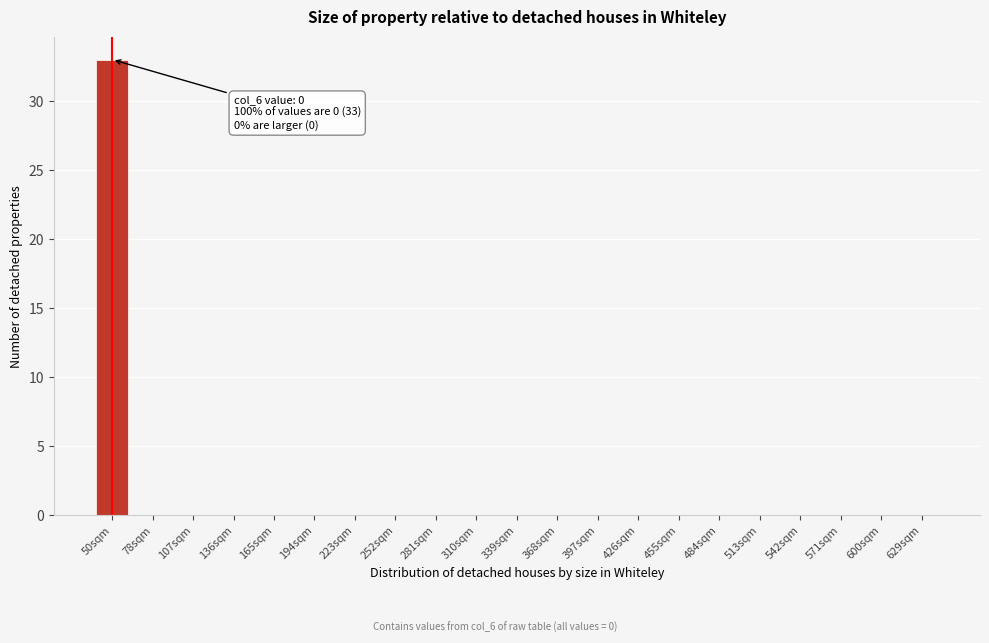

Reading left to right, what are all the values shown in this chart?

50sqm=33	78sqm=0	107sqm=0	136sqm=0	165sqm=0	194sqm=0	223sqm=0	252sqm=0	281sqm=0	310sqm=0	339sqm=0	368sqm=0	397sqm=0	426sqm=0	455sqm=0	484sqm=0	513sqm=0	542sqm=0	571sqm=0	600sqm=0	629sqm=0